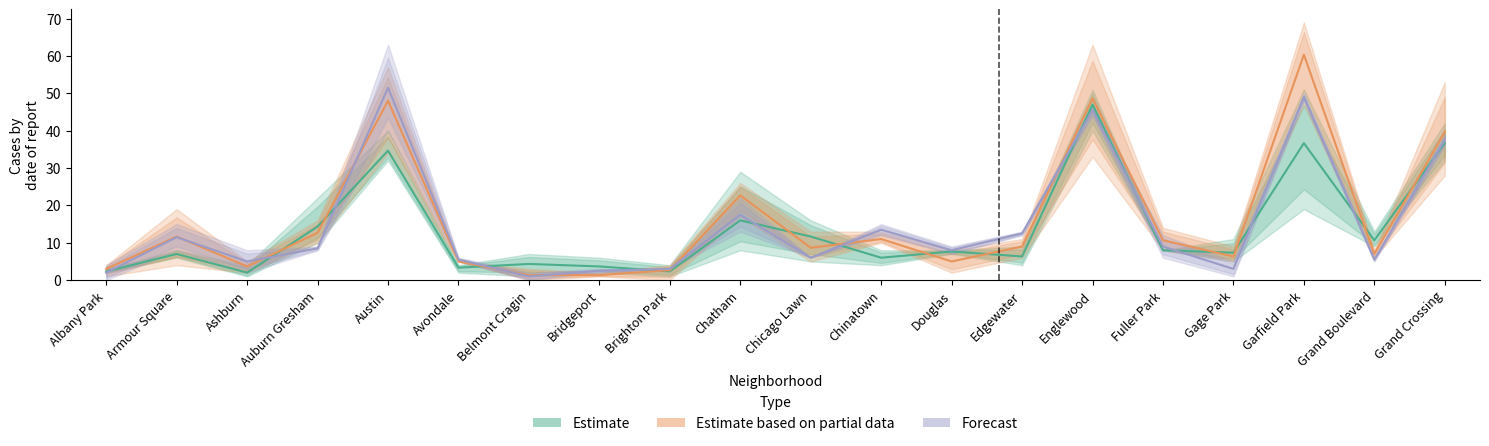

What is the maximum value for Estimate based on partial data?

60.3